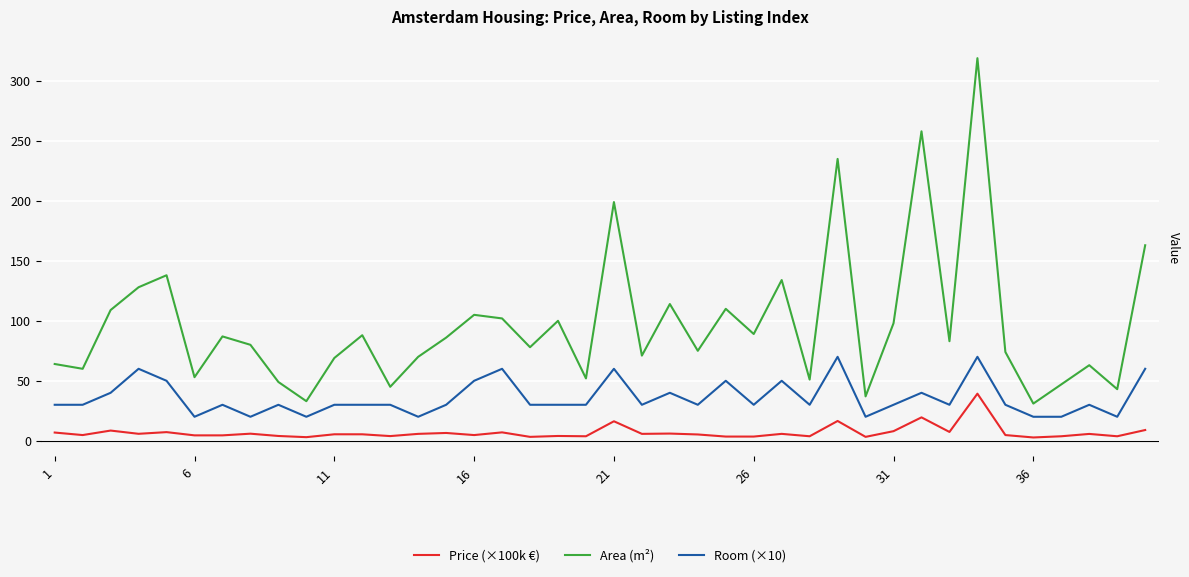

How many values in the Area (m²) series are below 83?

20